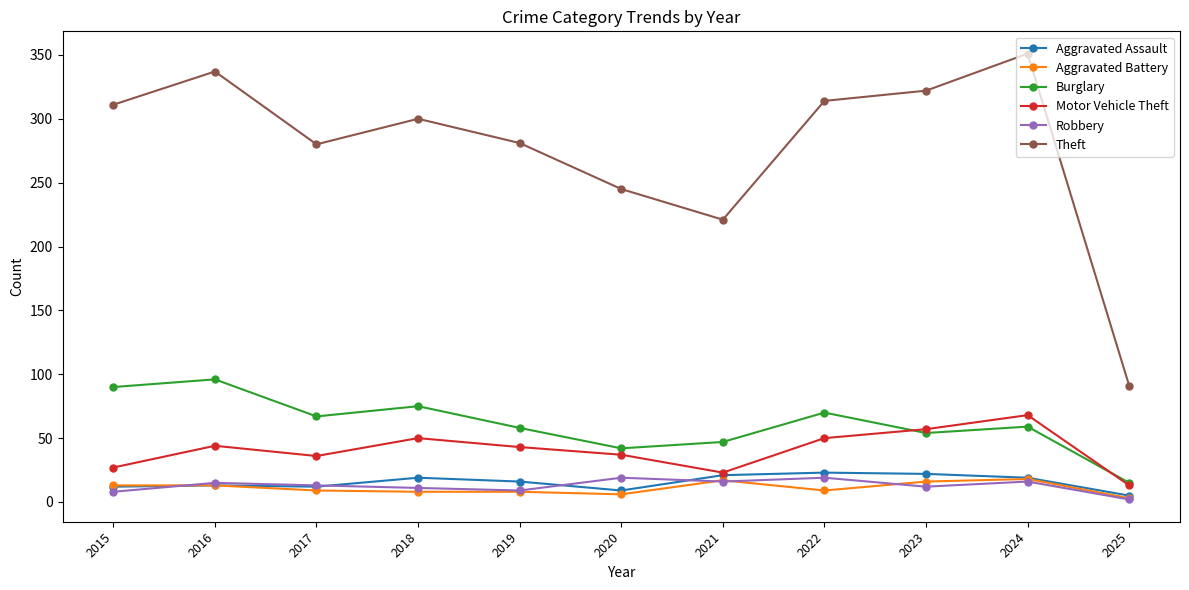

Is the value of Burglary at 2017 greater than the value of Aggravated Battery at 2021?

Yes